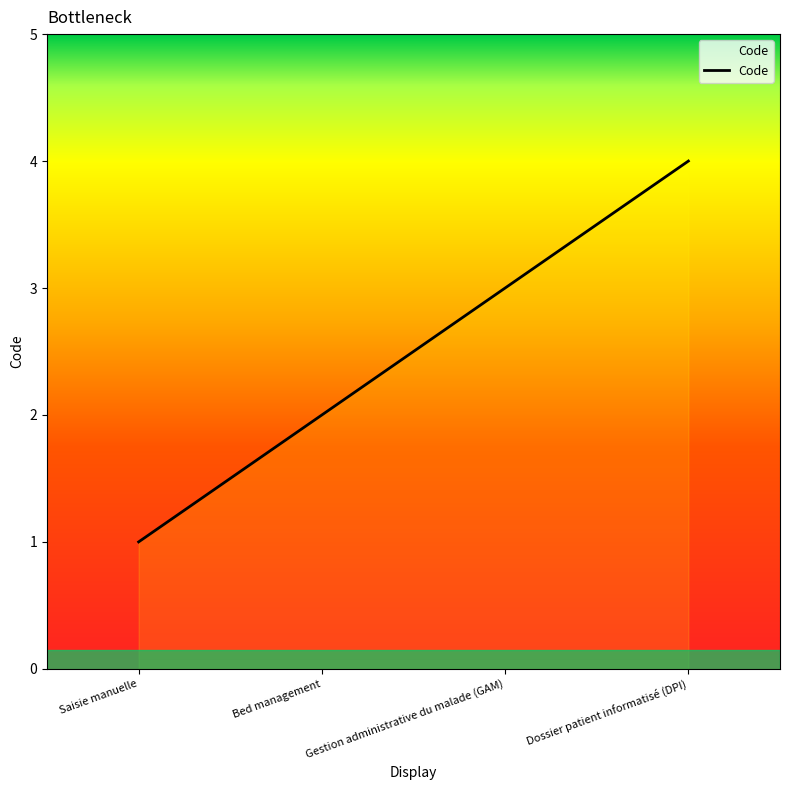

Reading right to left, transcribe all the data shown in this chart.

Dossier patient informatisé (DPI)=4	Gestion administrative du malade (GAM)=3	Bed management=2	Saisie manuelle=1